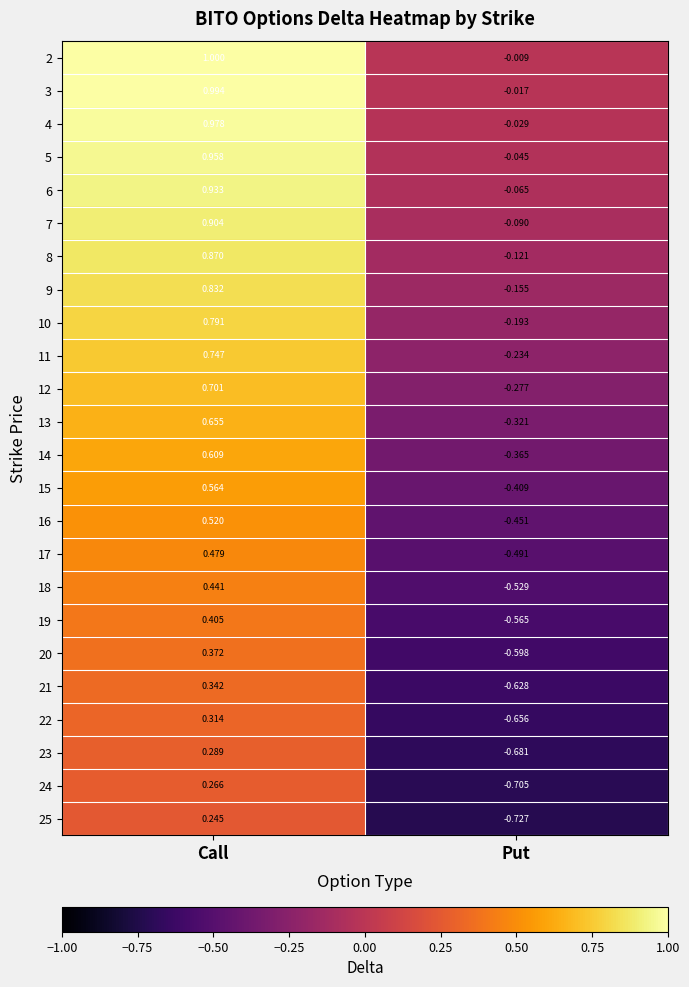

Which series has the largest range (max minus min)?

3